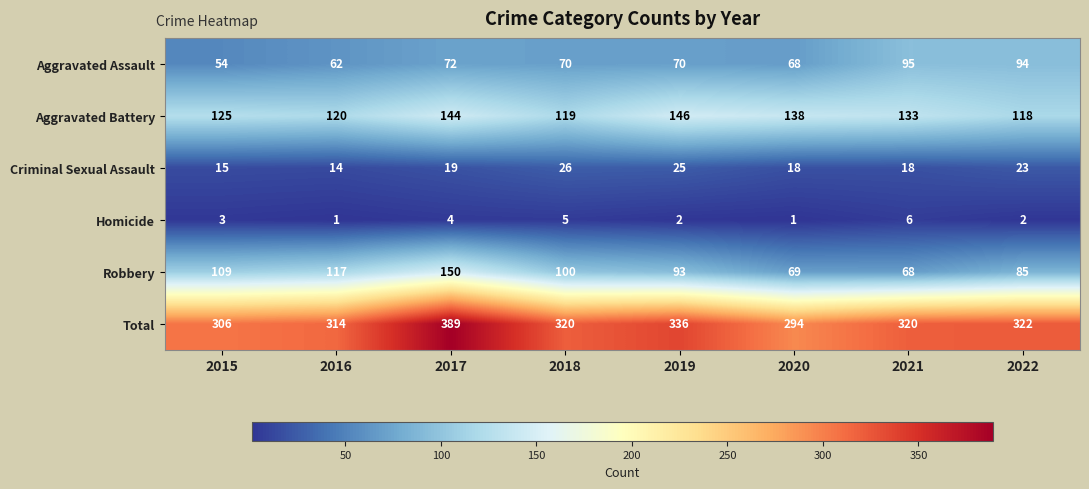

List the series in order of their peak value, lowest first.

Homicide, Criminal Sexual Assault, Aggravated Assault, Aggravated Battery, Robbery, Total